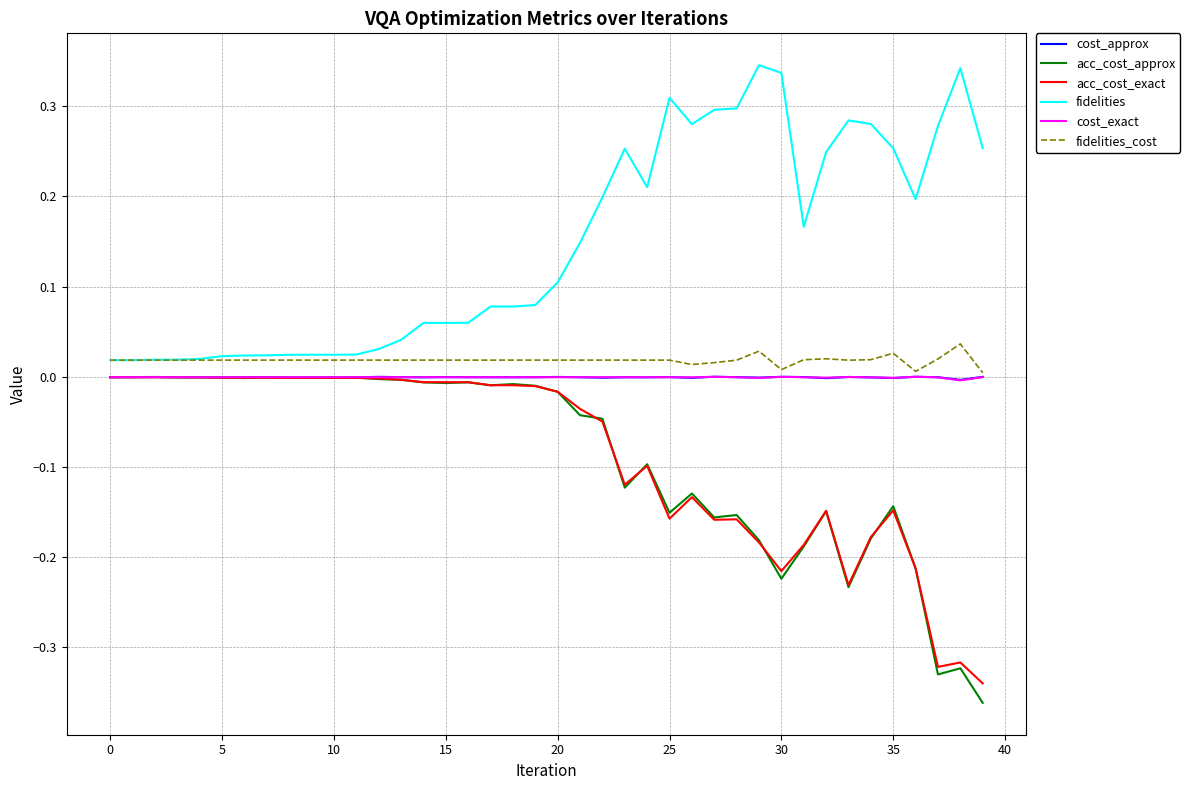

What are all the series names shown in the legend?

cost_approx, acc_cost_approx, acc_cost_exact, fidelities, cost_exact, fidelities_cost